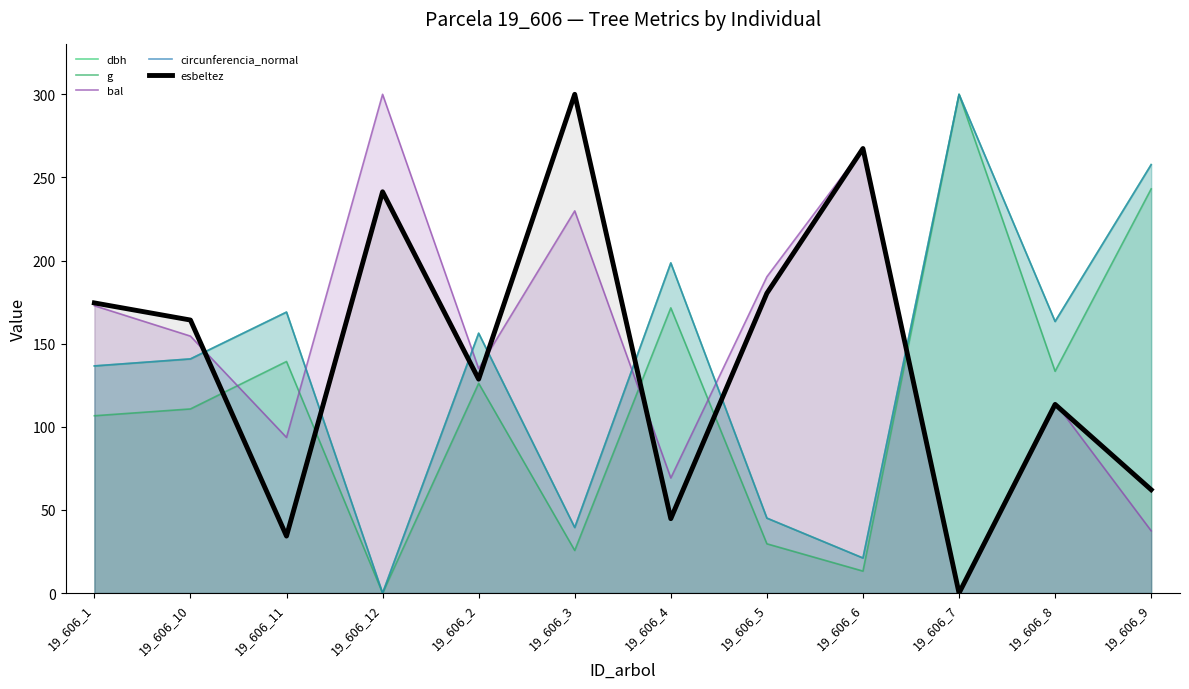

What is the total value across all series at 19_606_8?

688.2